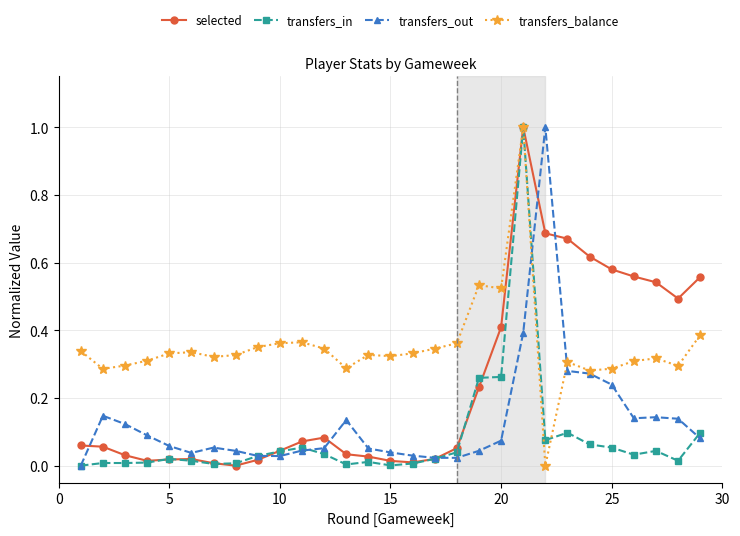

What is the maximum value for transfers_in?

1.0